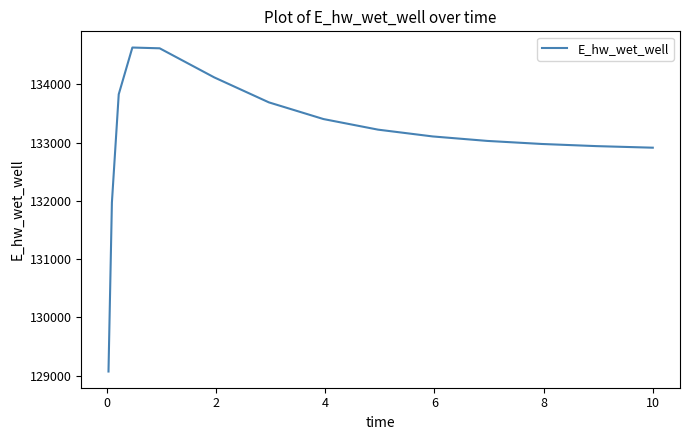

What is the smallest value displayed?

129071.4